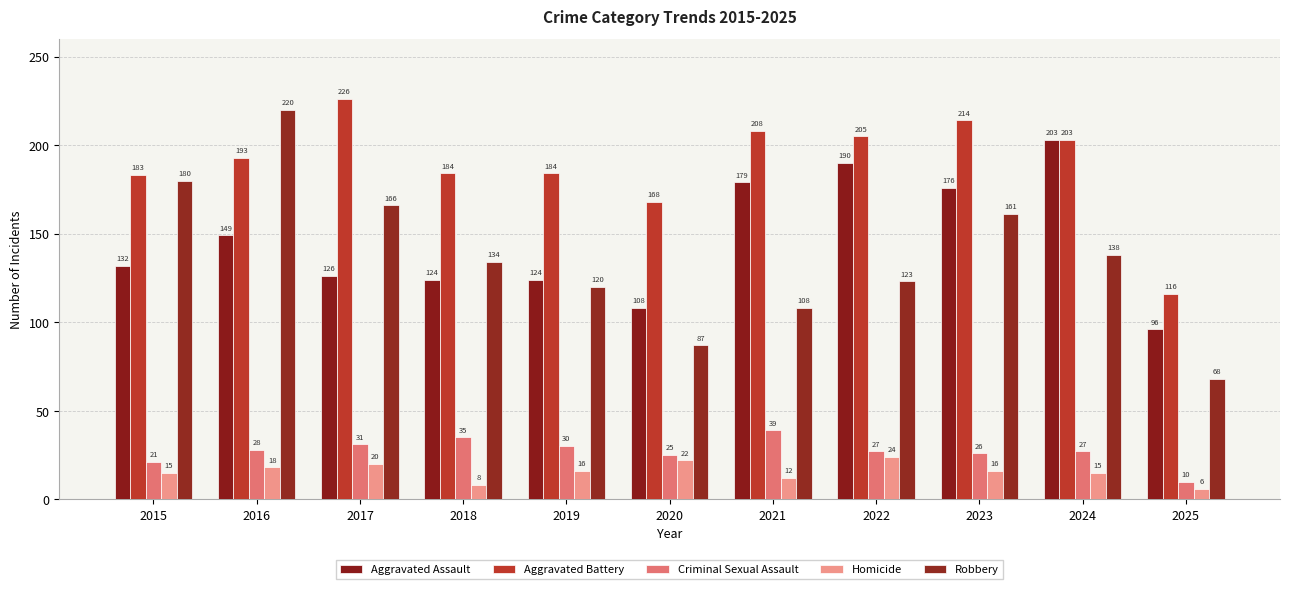

Reading left to right, transcribe all the data shown in this chart.

Aggravated Assault: 2015=132	2016=149	2017=126	2018=124	2019=124	2020=108	2021=179	2022=190	2023=176	2024=203	2025=96
Aggravated Battery: 2015=183	2016=193	2017=226	2018=184	2019=184	2020=168	2021=208	2022=205	2023=214	2024=203	2025=116
Criminal Sexual Assault: 2015=21	2016=28	2017=31	2018=35	2019=30	2020=25	2021=39	2022=27	2023=26	2024=27	2025=10
Homicide: 2015=15	2016=18	2017=20	2018=8	2019=16	2020=22	2021=12	2022=24	2023=16	2024=15	2025=6
Robbery: 2015=180	2016=220	2017=166	2018=134	2019=120	2020=87	2021=108	2022=123	2023=161	2024=138	2025=68